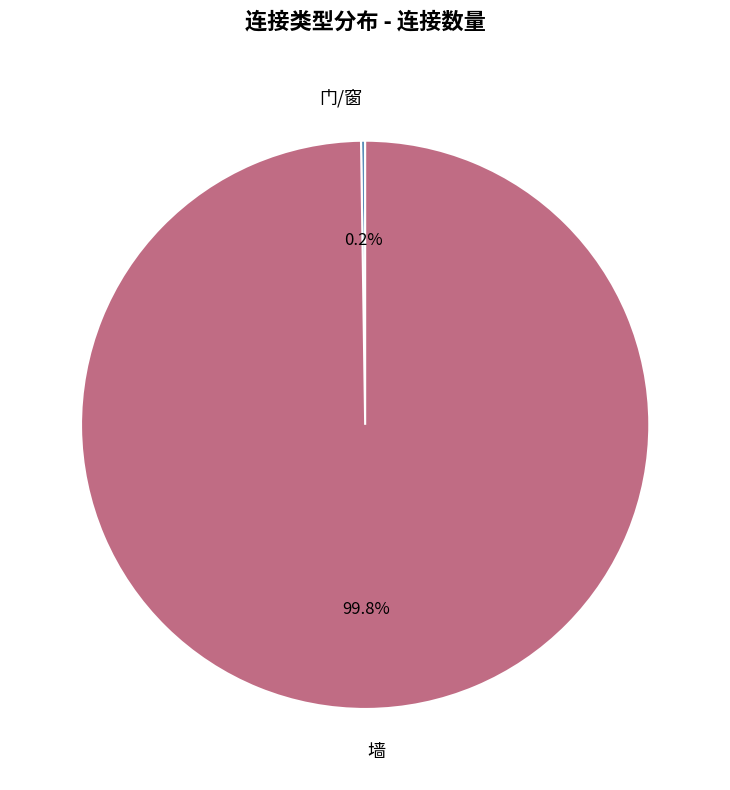

Does any single category account for the majority?

Yes